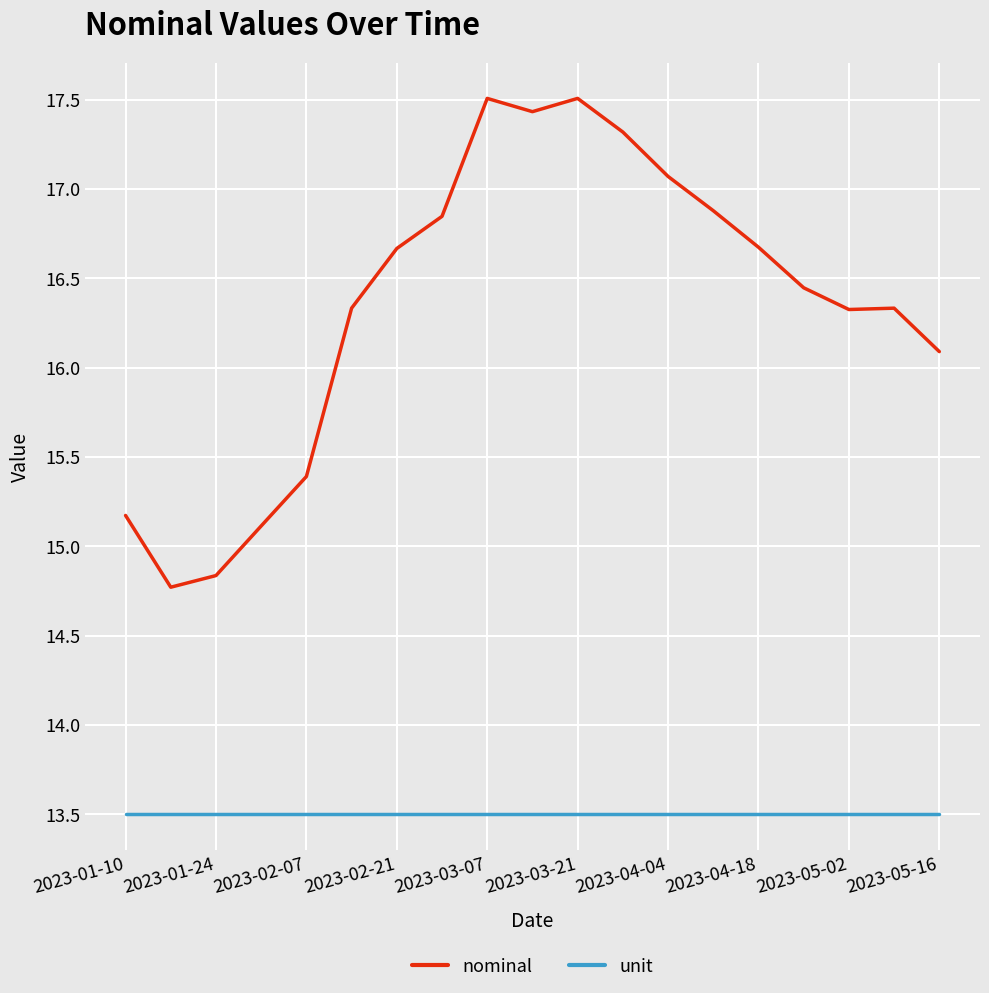

What is the lowest value of the unit series?

13.5